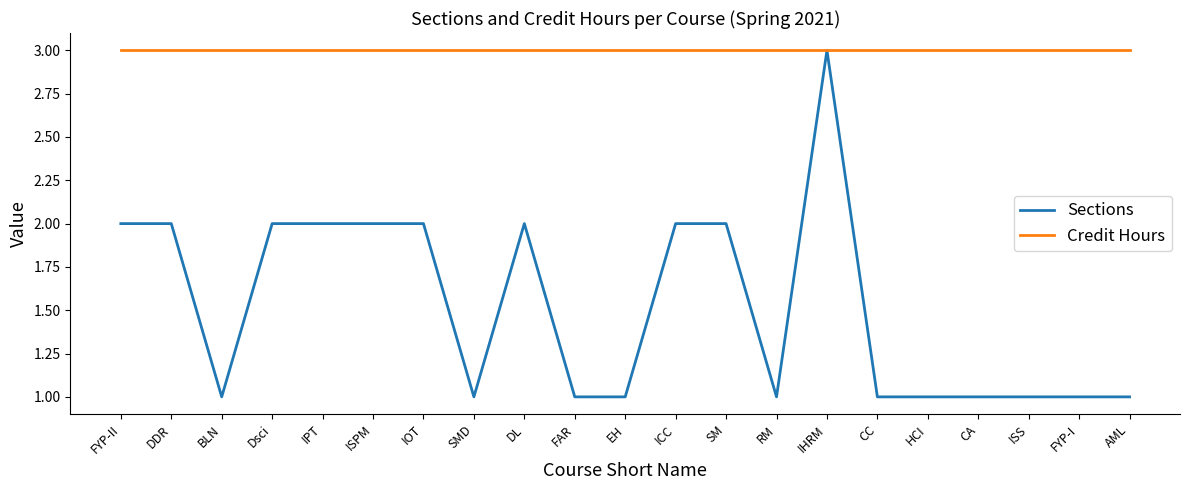

What position from the left is RM?

14